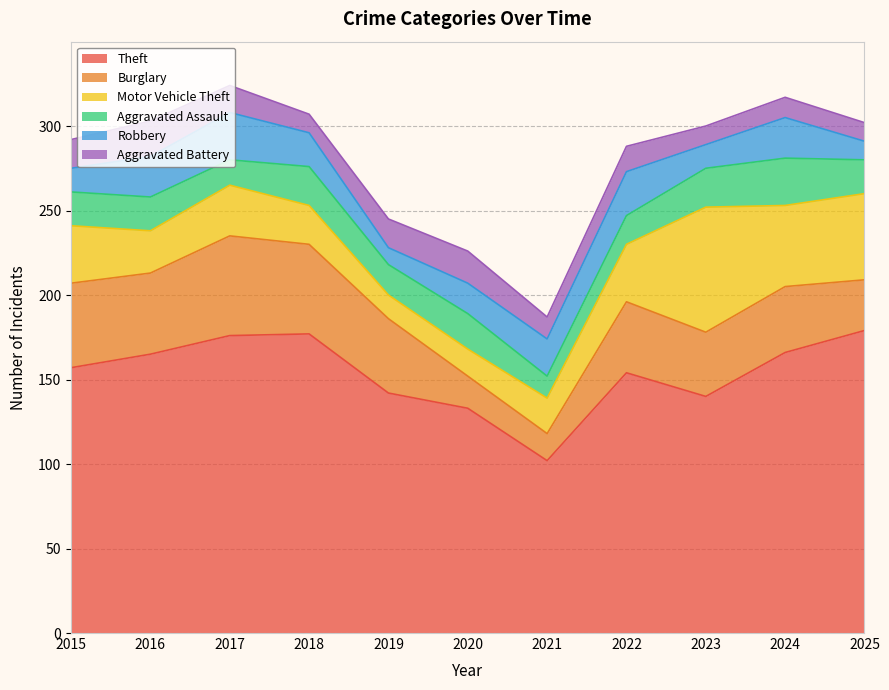

Reading left to right, transcribe all the data shown in this chart.

Theft: 157	165	176	177	142	133	102	154	140	166	179
Burglary: 50	48	59	53	44	19	16	42	38	39	30
Motor Vehicle Theft: 34	25	30	23	14	16	21	34	74	48	51
Aggravated Assault: 20	20	15	23	18	21	13	17	23	28	20
Robbery: 14	24	28	20	10	18	22	26	14	24	11
Aggravated Battery: 17	21	16	11	17	19	13	15	11	12	11